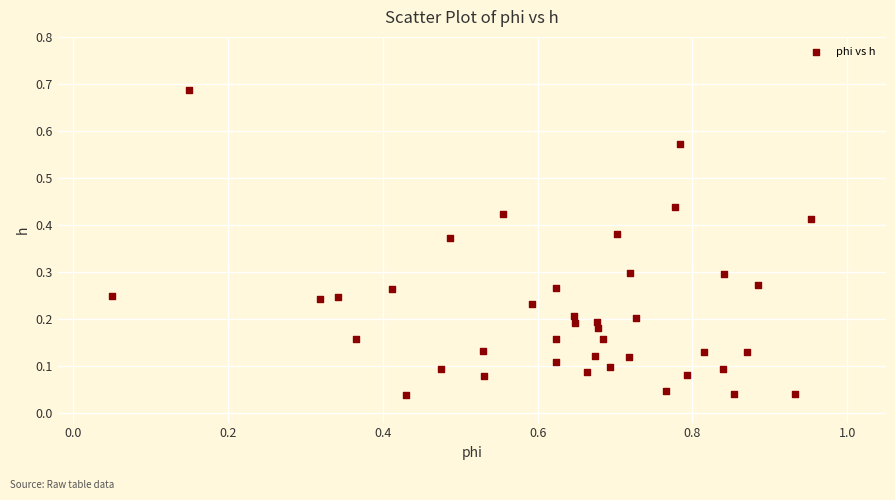

What is the range of X values (max minus min)?

0.9